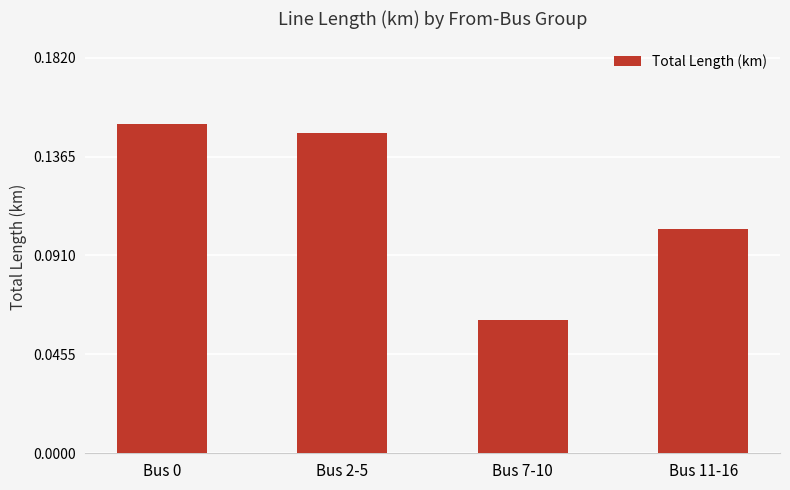

Count the values in the range 0 to 1.

4